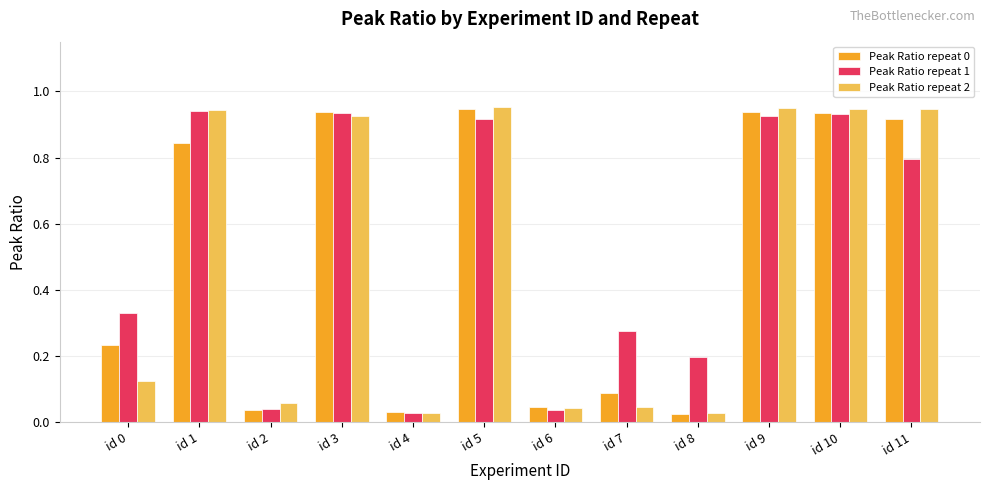

The Peak Ratio repeat 1 series shows 0.2 at id 7. True or false?

False